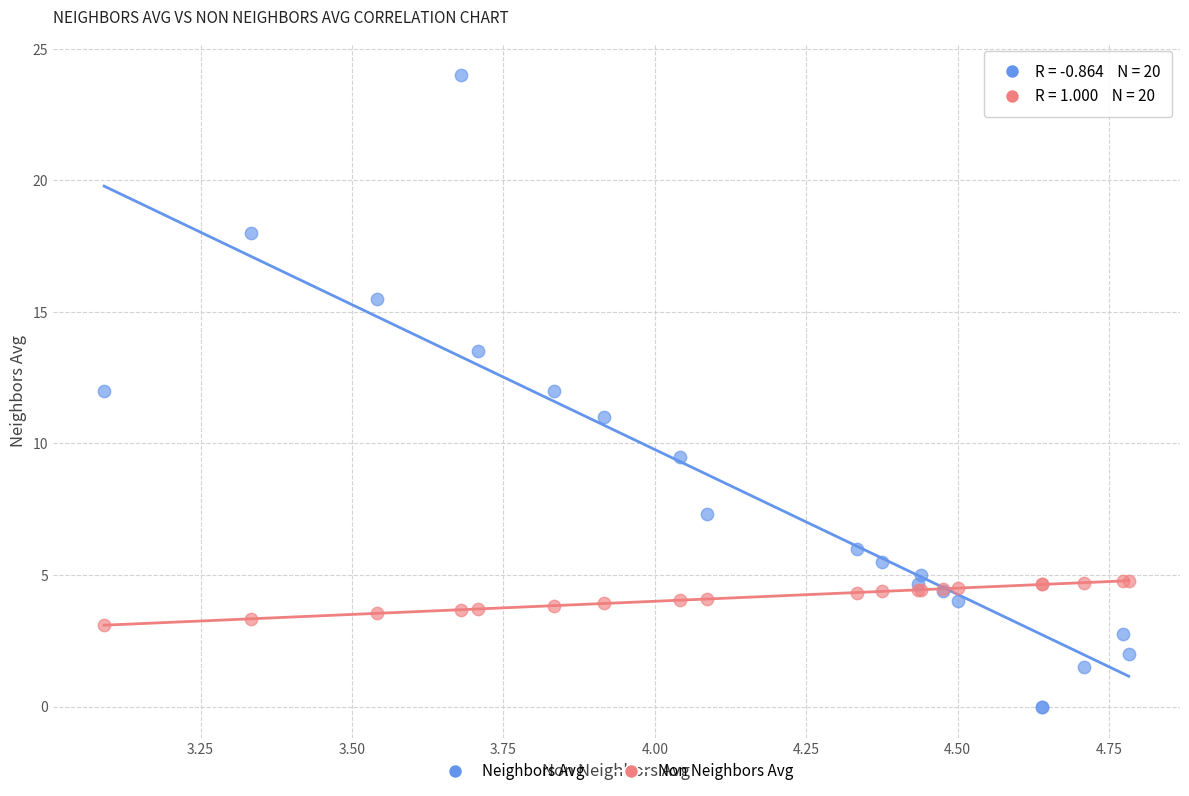

What is the X range (max minus min) for the scatter plot?

1.7